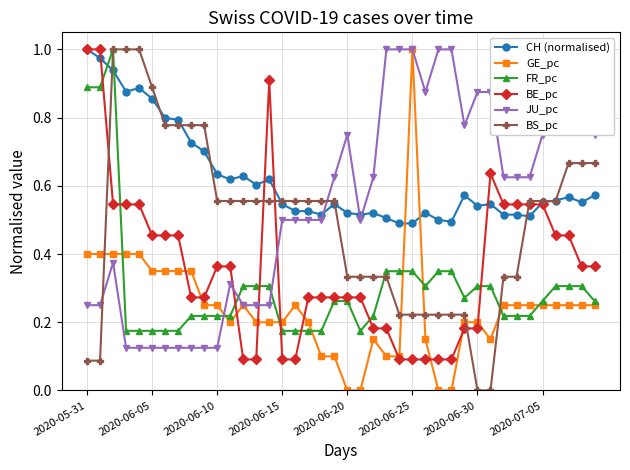

Which series ends up on top after the final intersection of CH (normalised) and JU_pc?

JU_pc